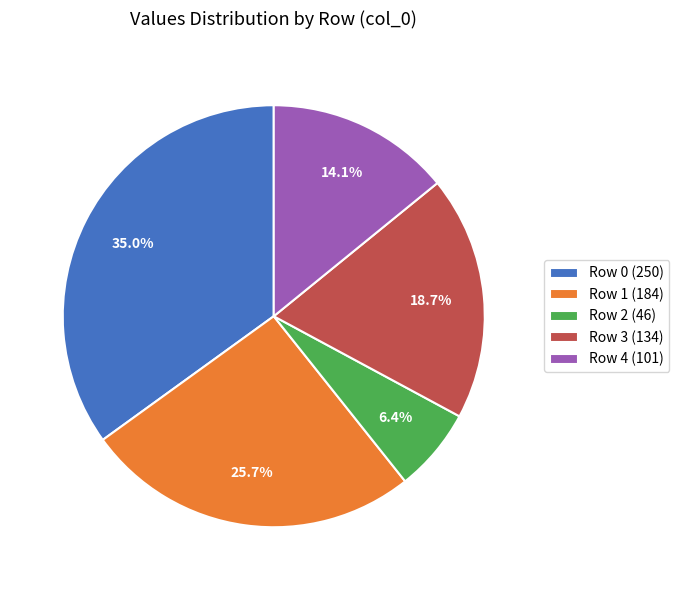

Does Row 1 (184) represent more than half of the total?

No